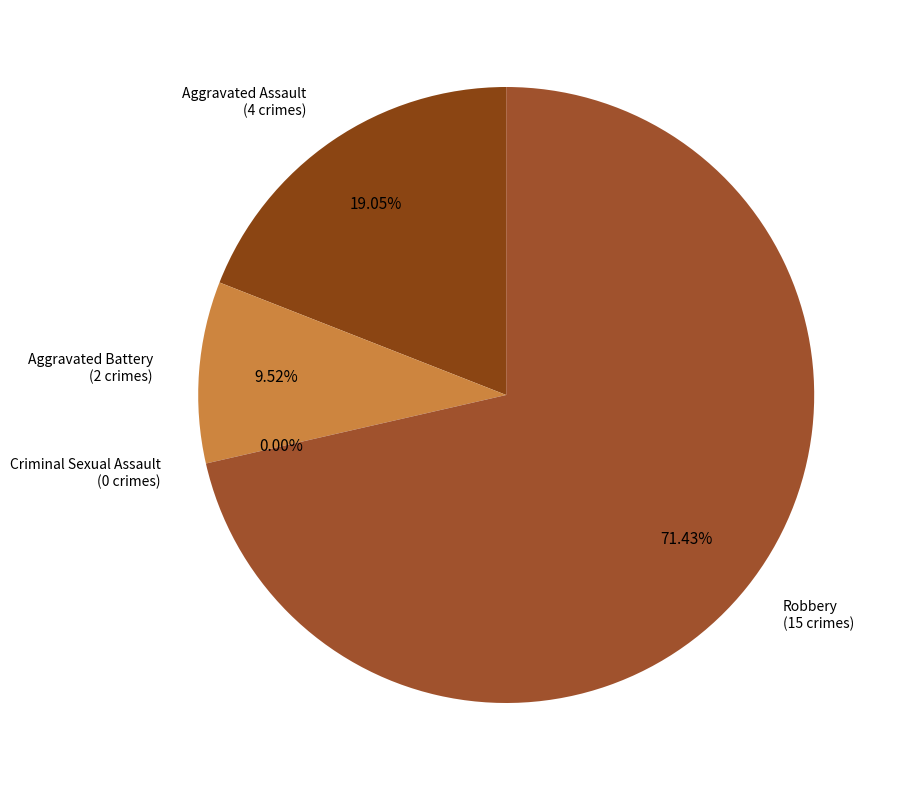

Which category accounts for the majority?

Robbery